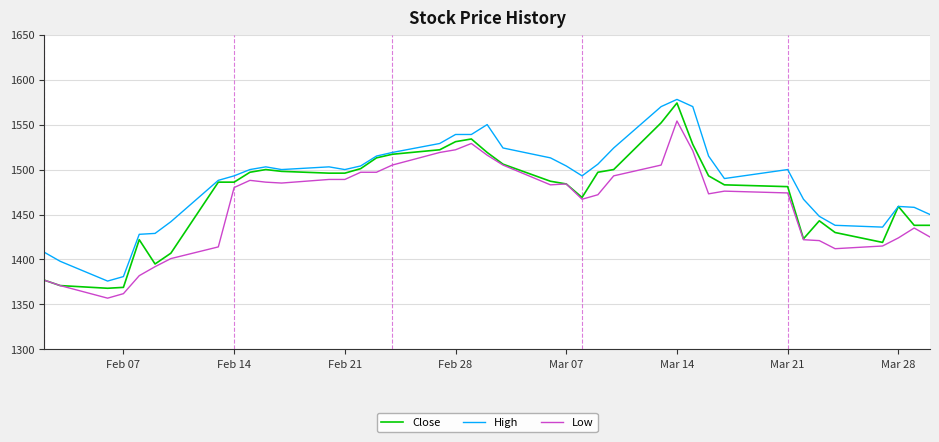

True or false: High and Low intersect in this chart.

False